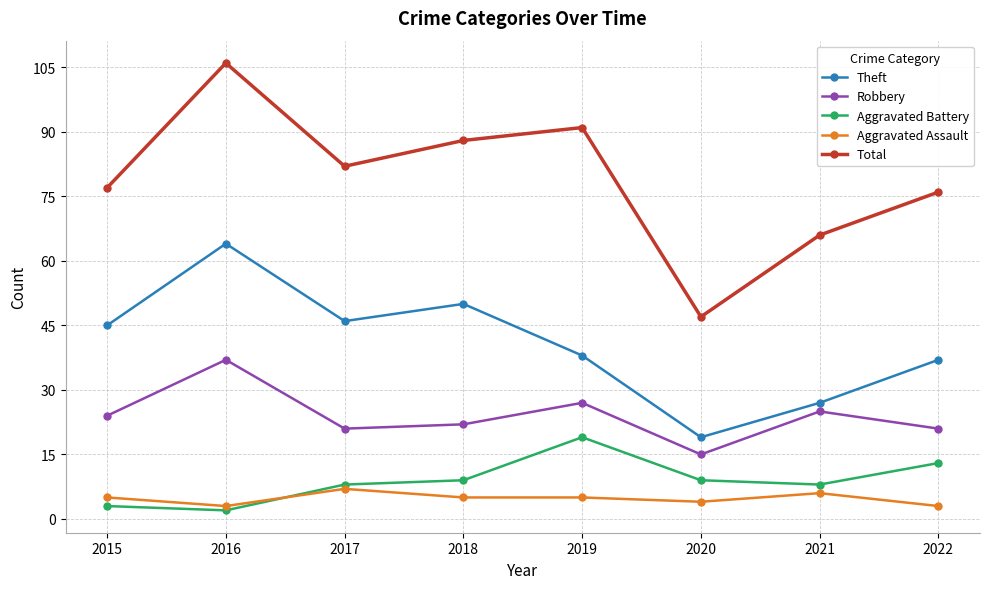

What is the maximum value for Aggravated Assault?

7